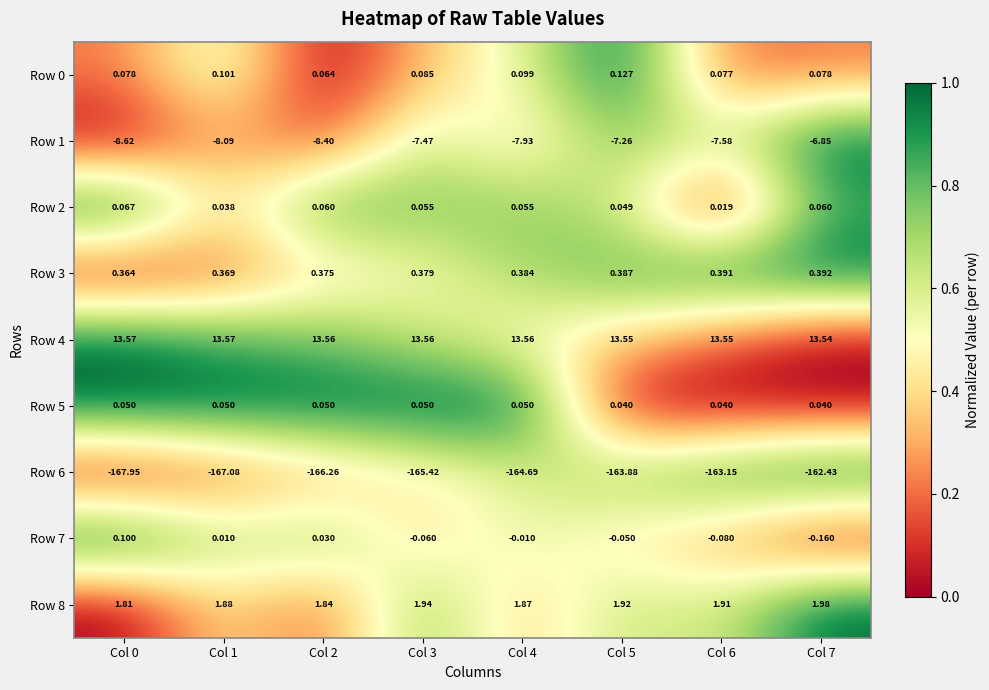

Which series has the largest total across all categories?

Row 4